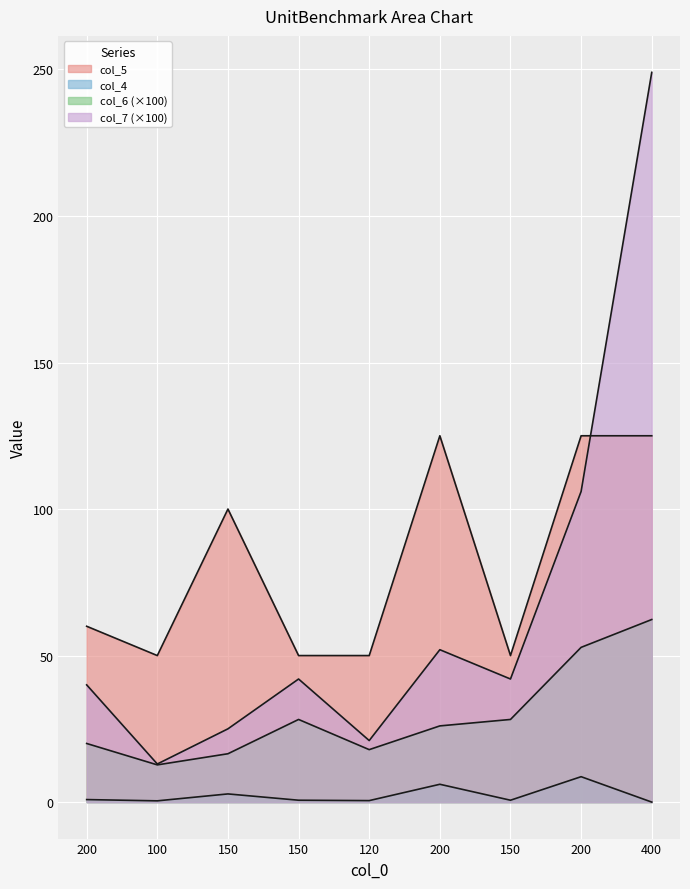

Which series changed the most between 200 and 150?

col_5